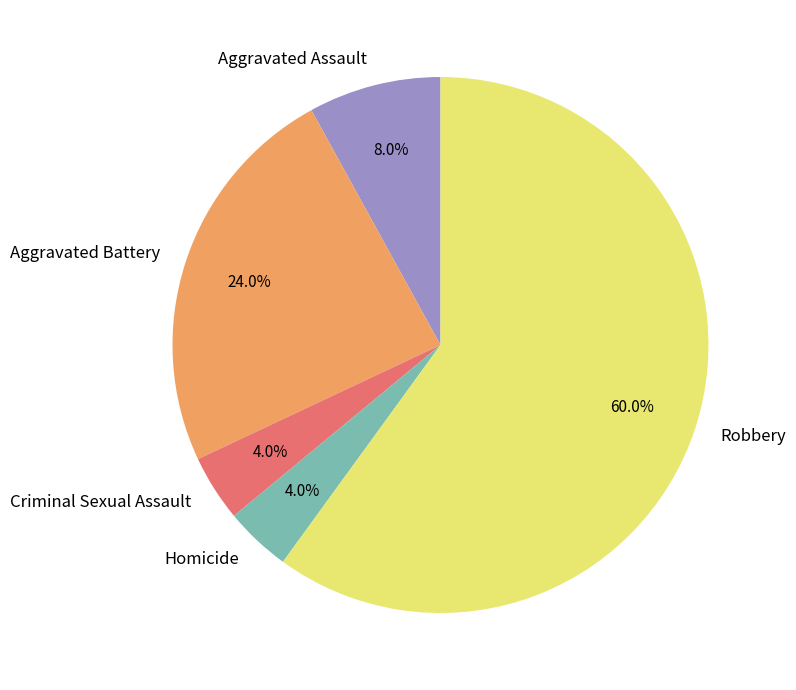

Count the number of slices in the pie.

5